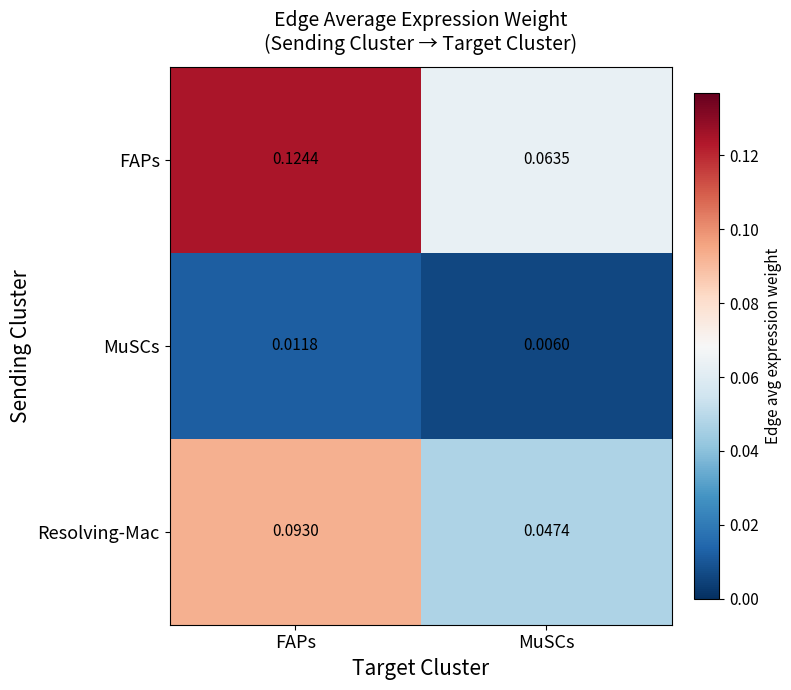

At which category does the chart reach its minimum across all series?

MuSCs